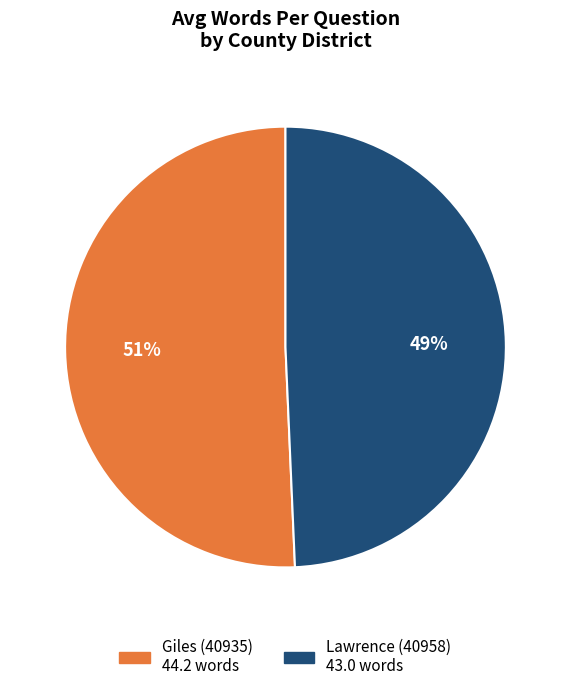

Does any single category account for the majority?

Yes